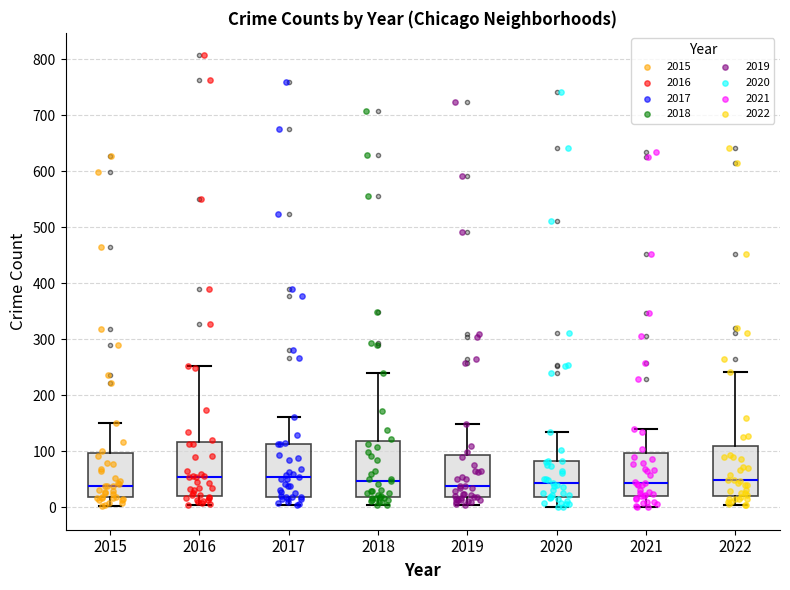

Reading left to right, transcribe this box plot: for each box, give where its median line is, the range the box spans, and where its two whiskers end, as read against the y-axis. The values are not printed on the chart, so give them approximately, as read against the axis.

2015: median 40, box 20 to 100, whiskers 0 to 150
2016: median 50, box 20 to 120, whiskers 0 to 250
2017: median 50, box 20 to 110, whiskers 0 to 160
2018: median 50, box 20 to 120, whiskers 0 to 240
2019: median 40, box 20 to 90, whiskers 0 to 150
2020: median 40, box 20 to 80, whiskers 0 to 140
2021: median 40, box 20 to 100, whiskers 0 to 140
2022: median 50, box 20 to 110, whiskers 0 to 240